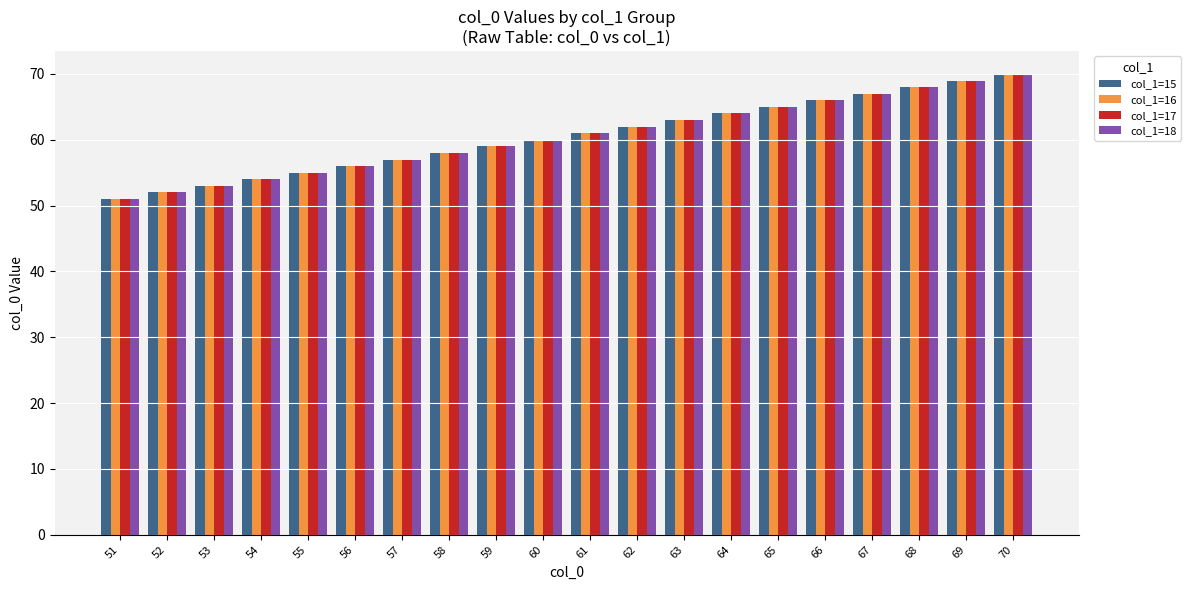

List the labels in order of col_1=18 value, smallest first.

51, 52, 53, 54, 55, 56, 57, 58, 59, 60, 61, 62, 63, 64, 65, 66, 67, 68, 69, 70